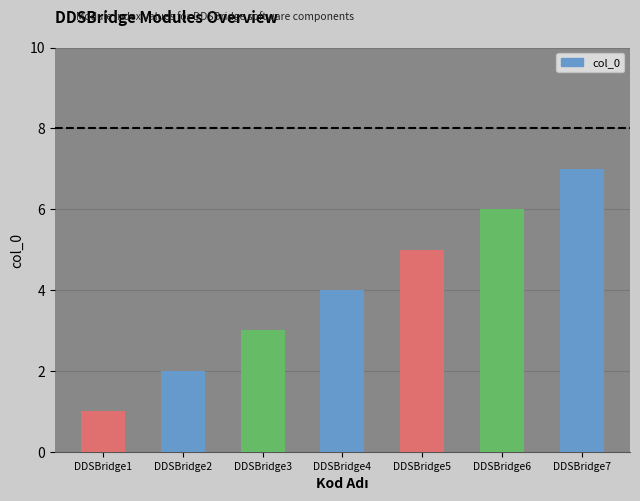

Which has a higher value, DDSBridge3 or DDSBridge7?

DDSBridge7